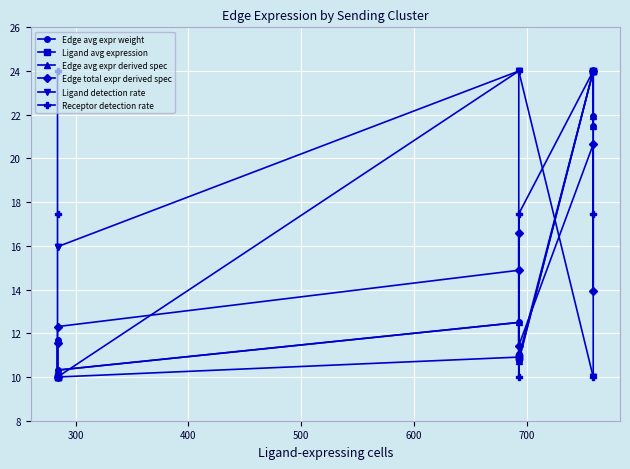

Is it true that Ligand detection rate equals 25.6 at 200?

False